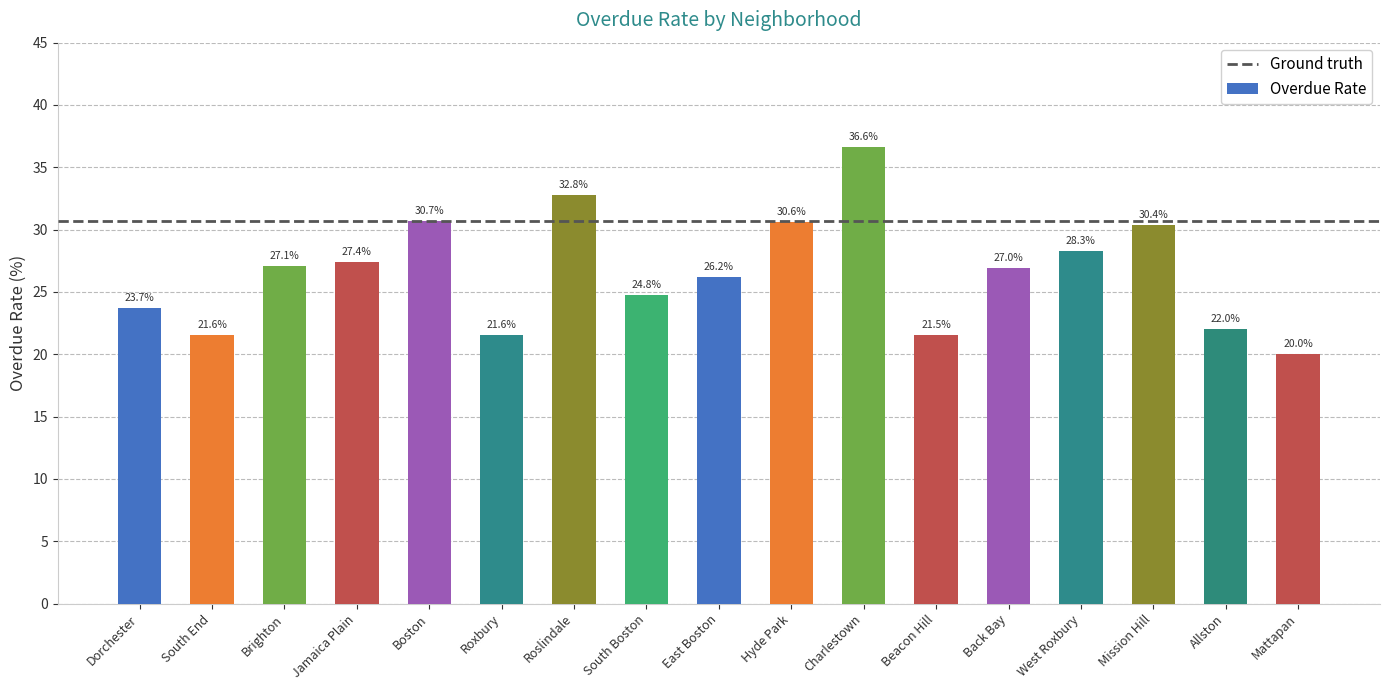

At which category does the chart reach its peak across all series?

Charlestown